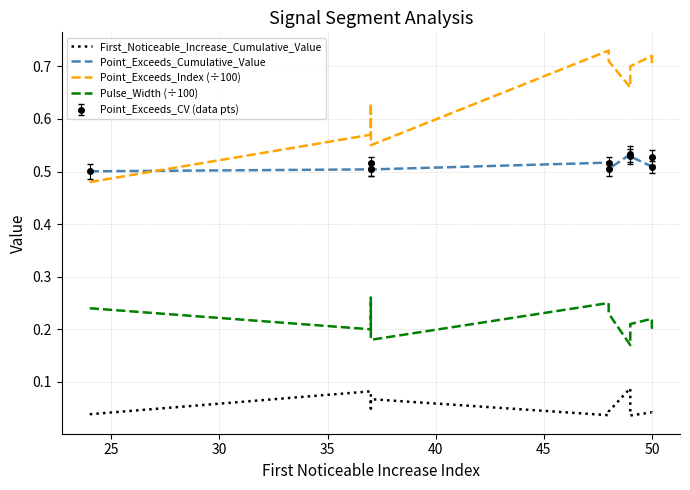

True or false: Point_Exceeds_Index (÷100) and Pulse_Width (÷100) intersect in this chart.

False